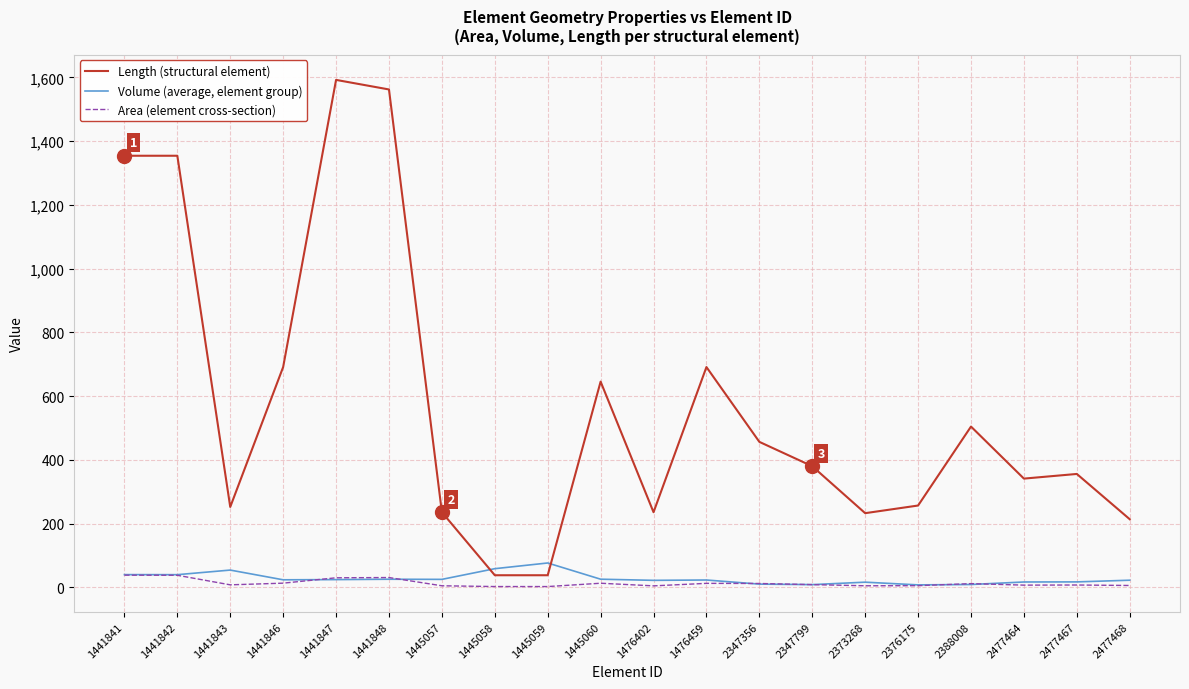

Which series has the largest total across all categories?

Length (structural element)